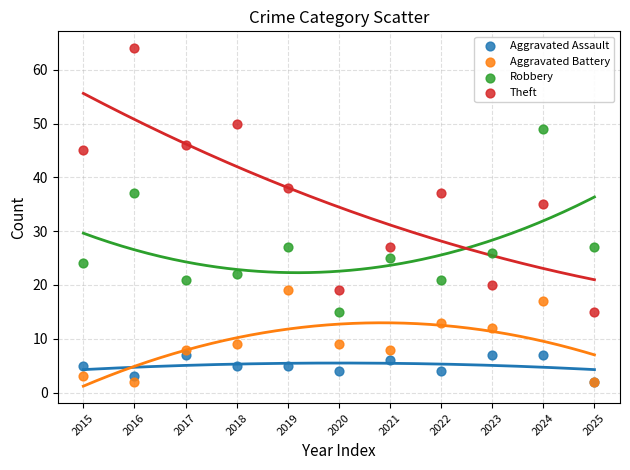

Which series has the largest Y range (max minus min)?

Theft